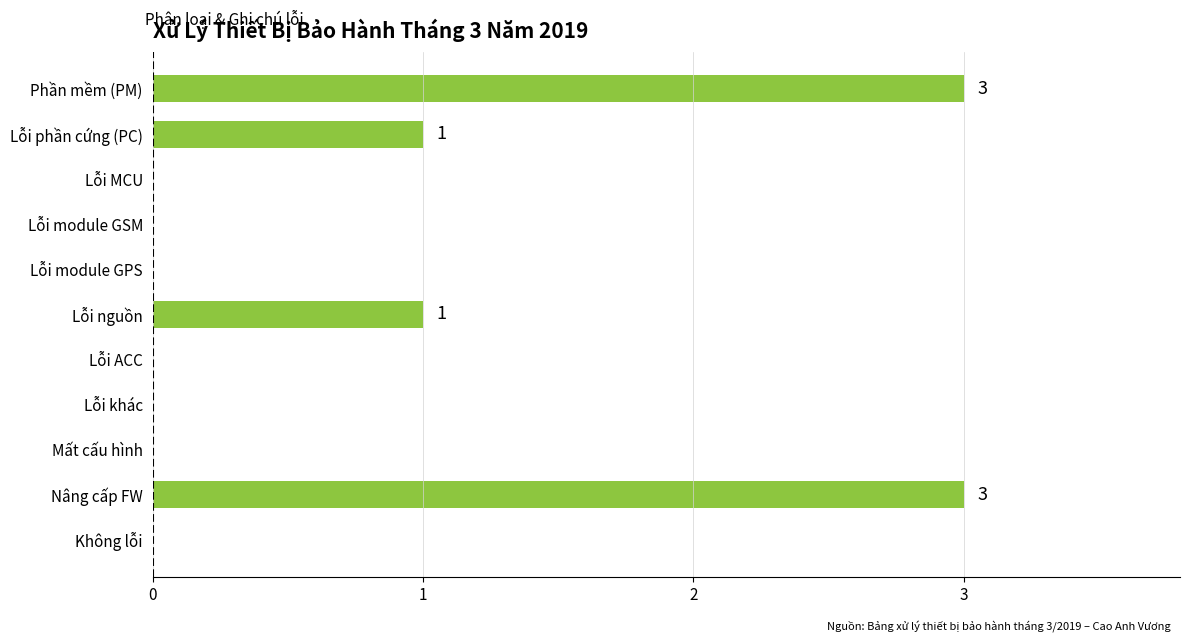

The chart shows a value of 0 at Không lỗi. True or false?

True